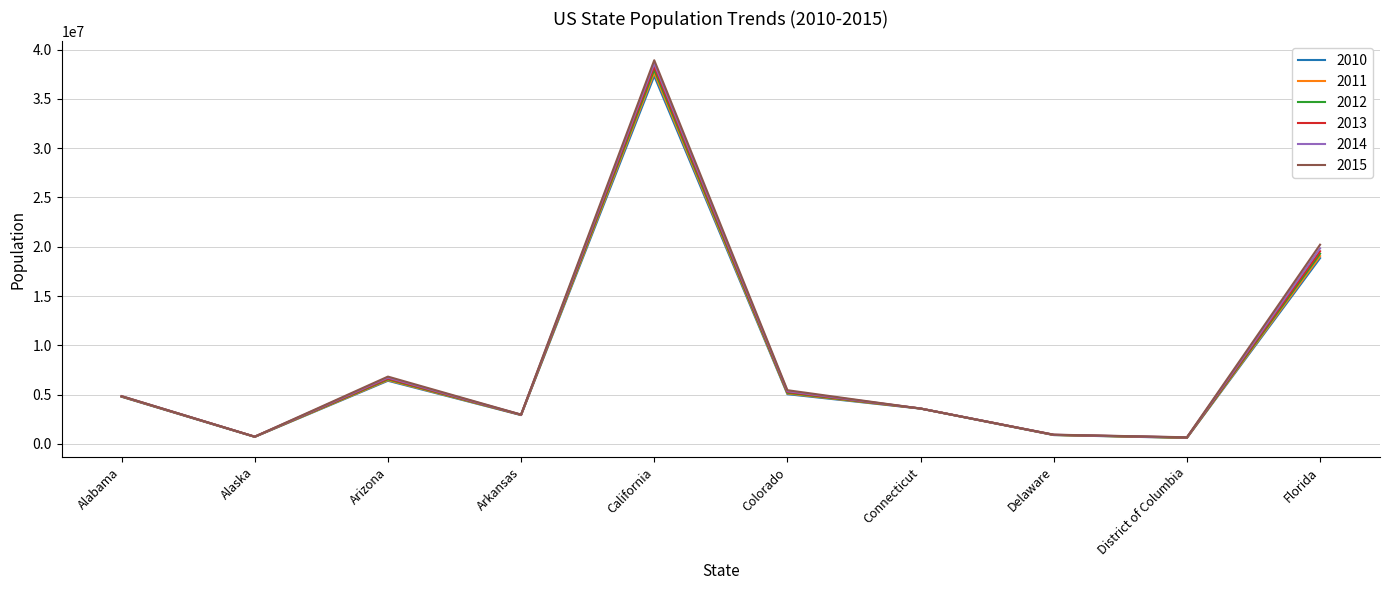

List the series in order of their overall mean, highest first.

2015, 2014, 2013, 2012, 2011, 2010